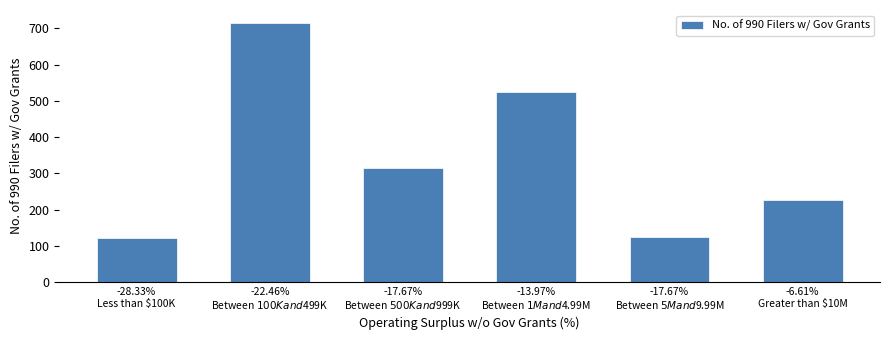

What is the difference between the values at -22.46%
Between $100K and $499K and -6.61%
Greater than $10M?

488